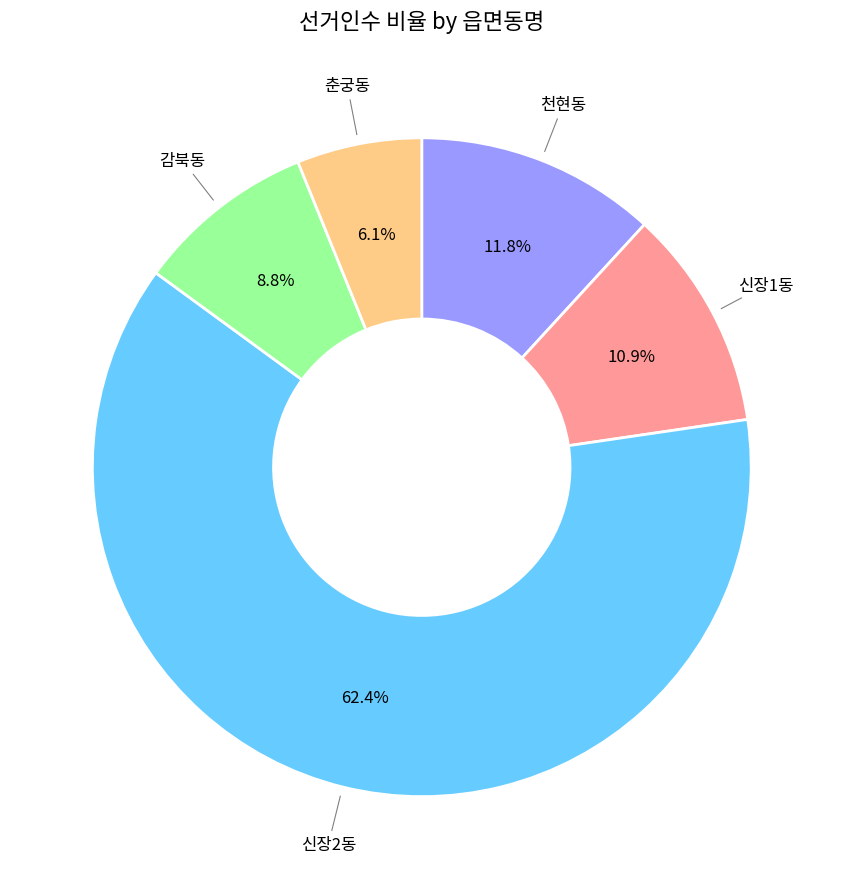

Which has a higher value, 감북동 or 신장2동?

신장2동